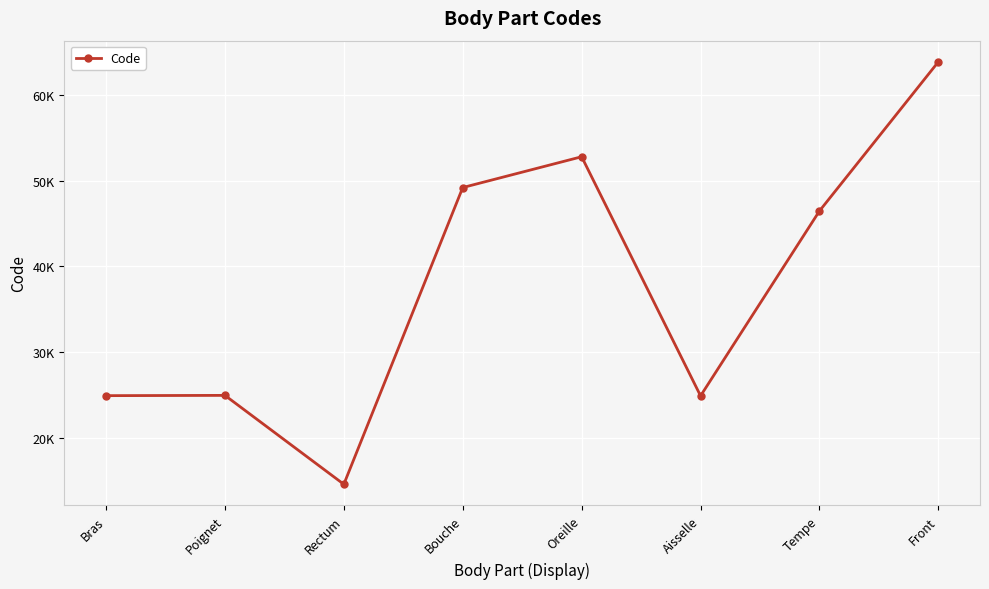

Reading left to right, transcribe all the data shown in this chart.

24890	24922	14544	49184	52780	24864	46450	63864